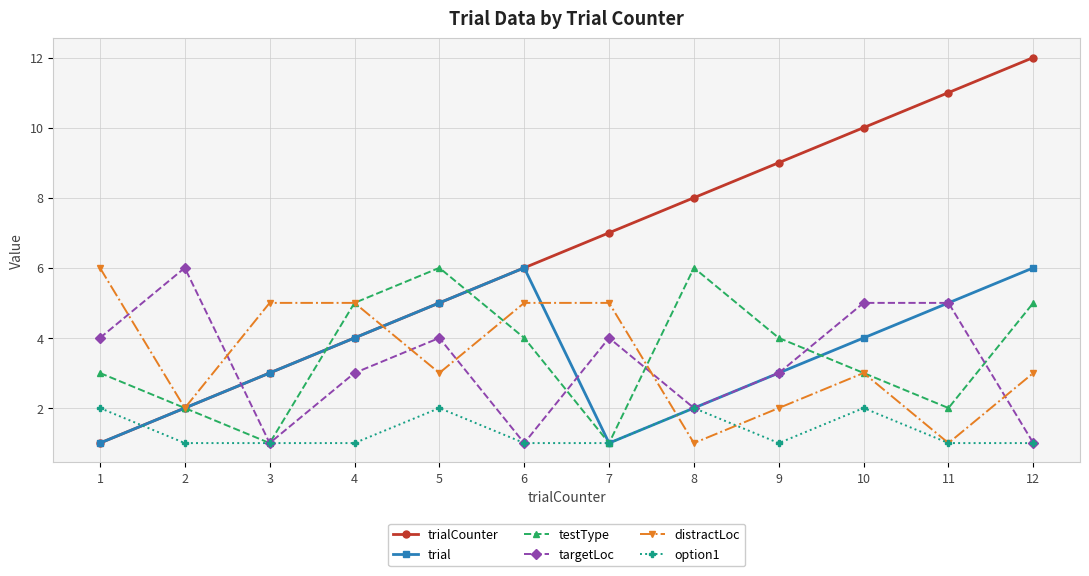

Reading left to right, extract all data points from this chart.

trialCounter: 1	2	3	4	5	6	7	8	9	10	11	12
trial: 1	2	3	4	5	6	1	2	3	4	5	6
testType: 3	2	1	5	6	4	1	6	4	3	2	5
targetLoc: 4	6	1	3	4	1	4	2	3	5	5	1
distractLoc: 6	2	5	5	3	5	5	1	2	3	1	3
option1: 2	1	1	1	2	1	1	2	1	2	1	1